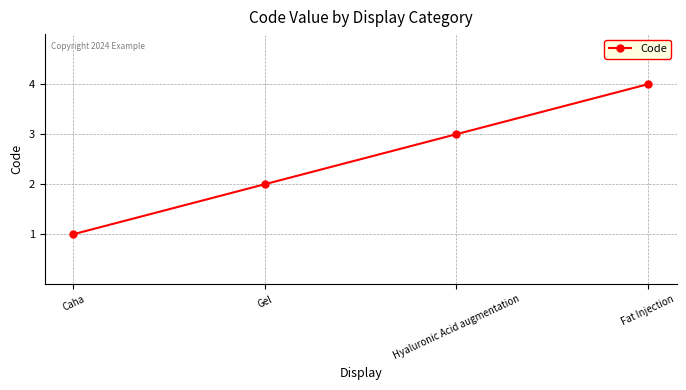

What is the label of the 3rd point from the right?

Gel